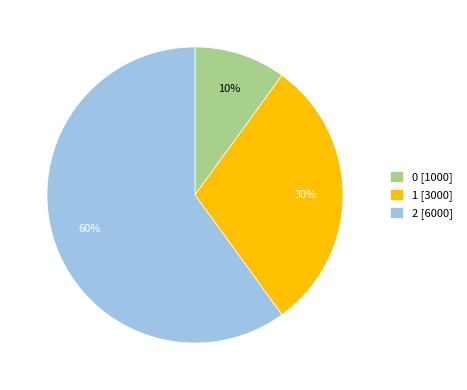

How many segments does this pie chart have?

3